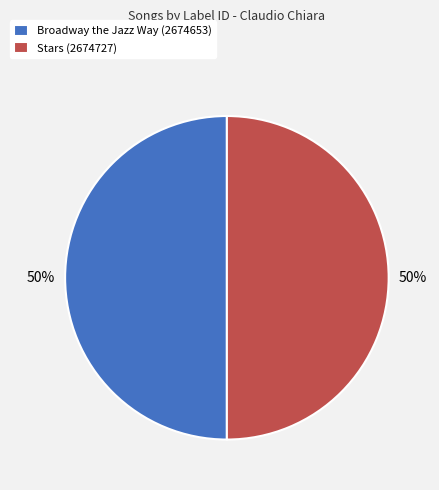

Approximately how many times larger is the value at Broadway the Jazz Way (2674653) compared to Stars (2674727)?

1.0